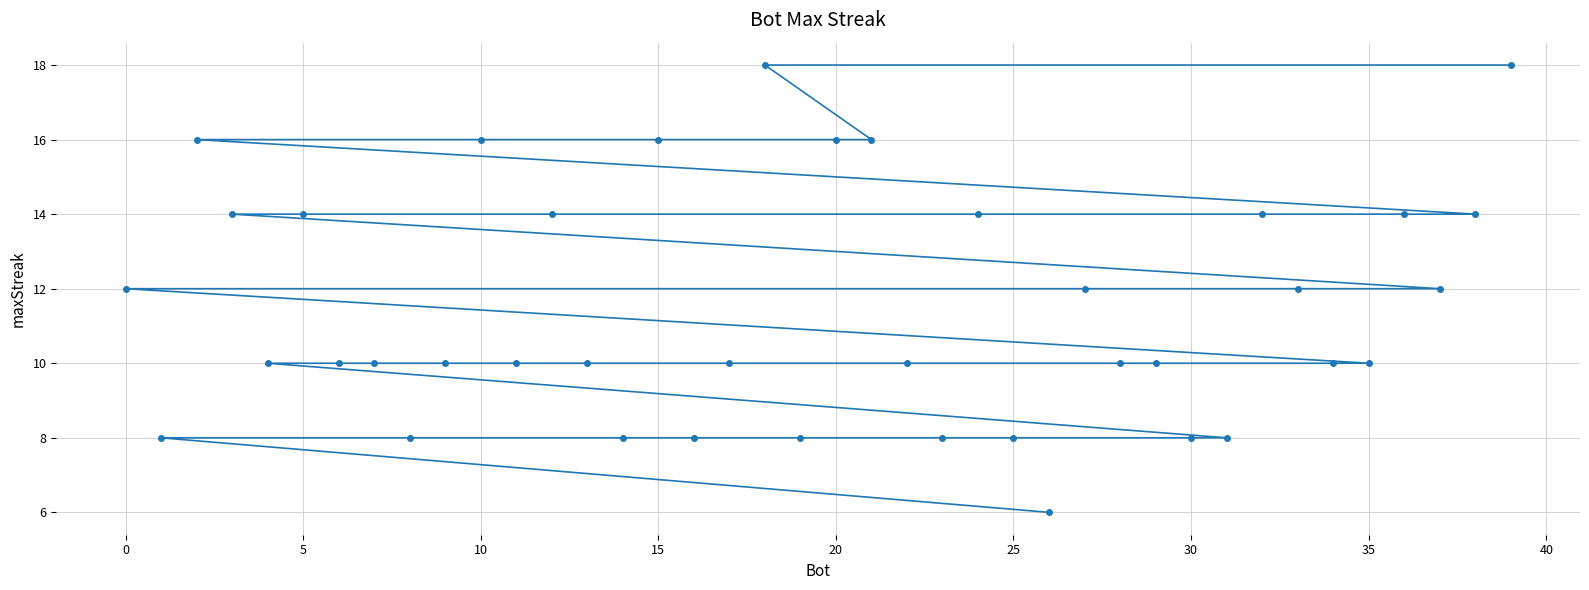

Reading left to right, transcribe all the data shown in this chart.

12	8	16	14	10	14	10	10	8	10	16	10	14	10	8	16	8	10	18	8	16	16	10	8	14	8	6	12	10	10	8	8	14	12	10	10	14	12	14	18